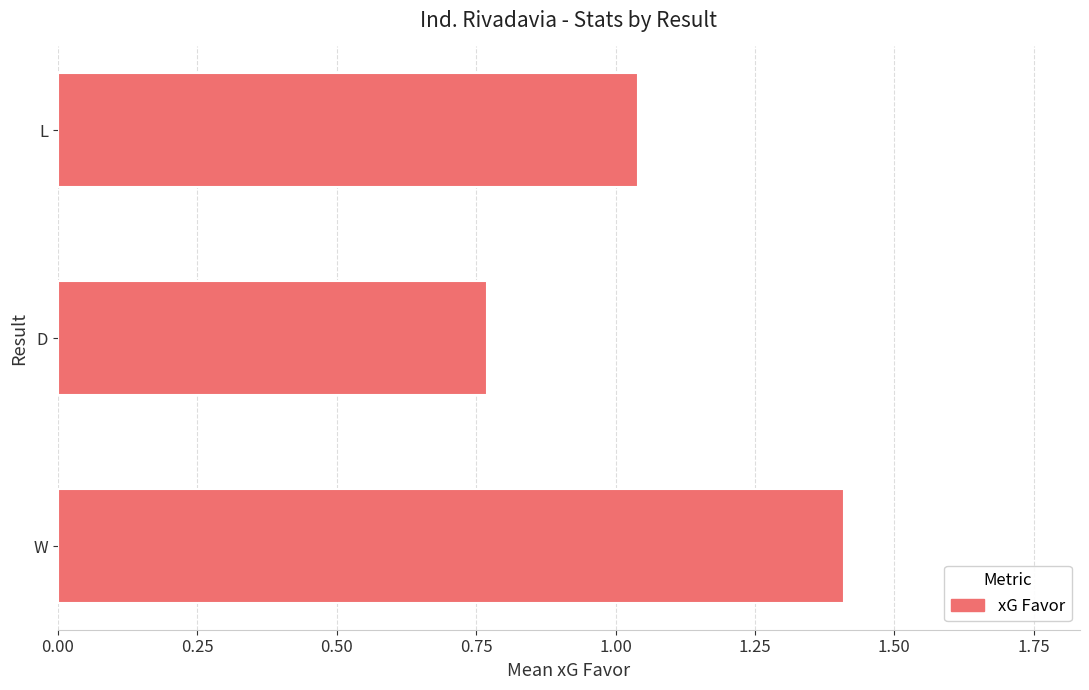

Are the bars horizontal?

Yes